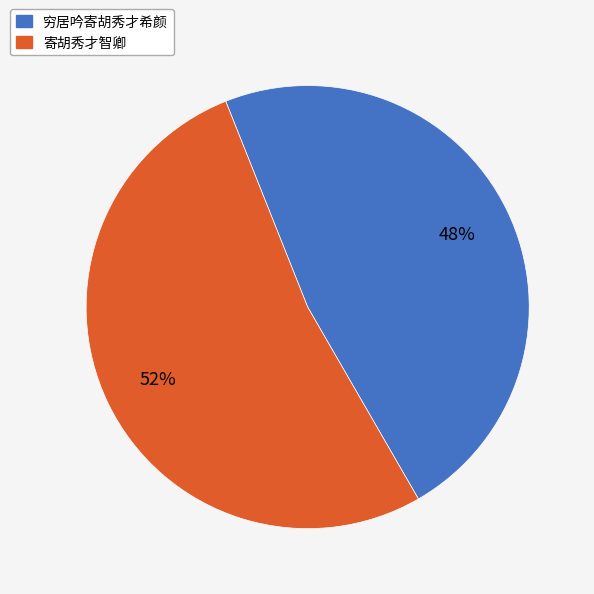

Is 寄胡秀才智卿 the majority of the pie?

Yes